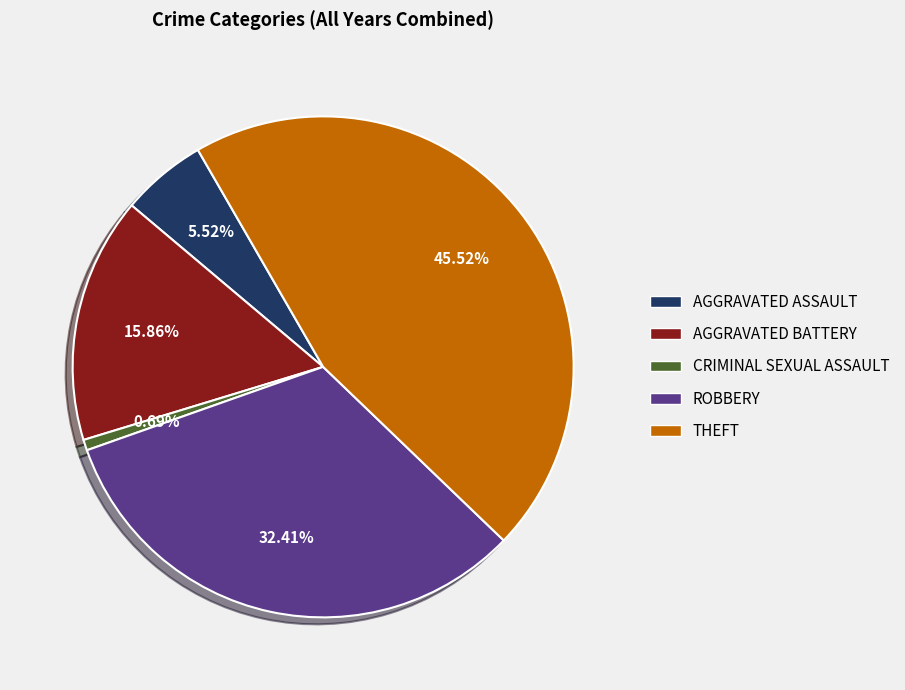

Is there any slice that represents more than half of the pie?

No